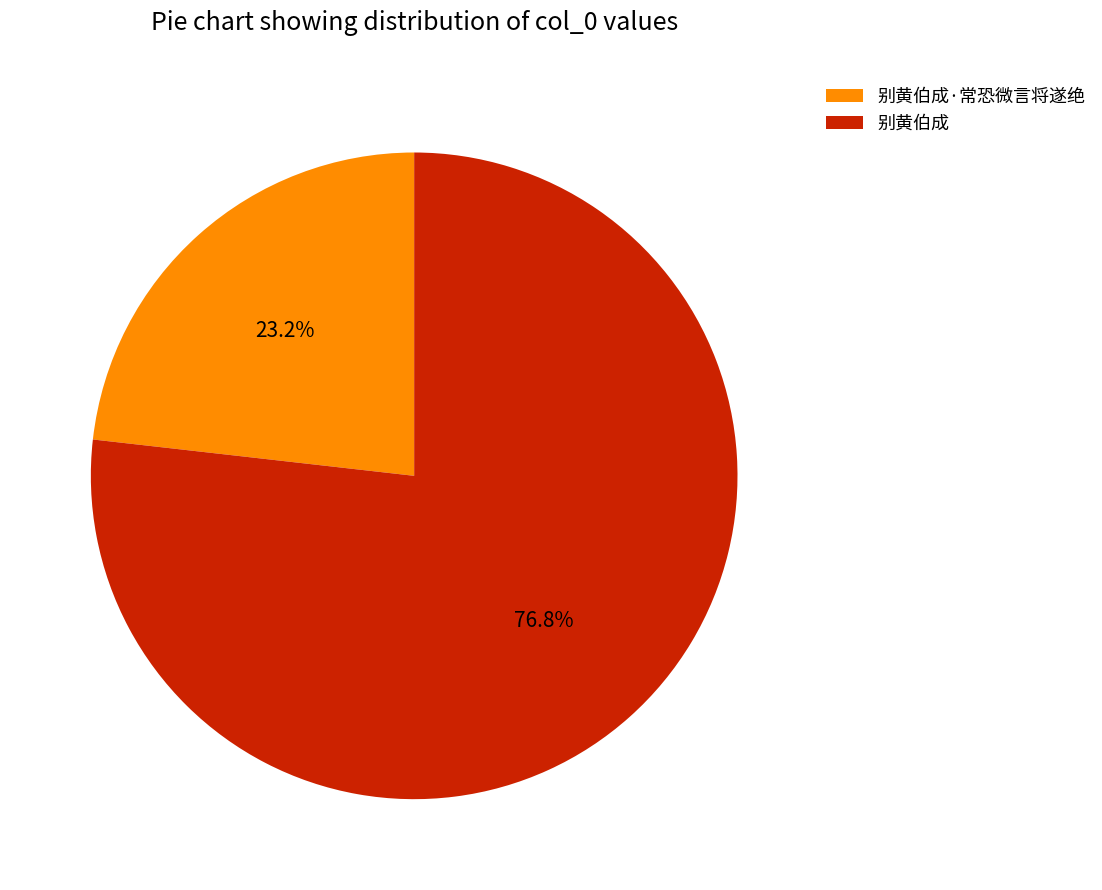

What is the smallest slice in the pie chart?

别黄伯成·常恐微言将遂绝